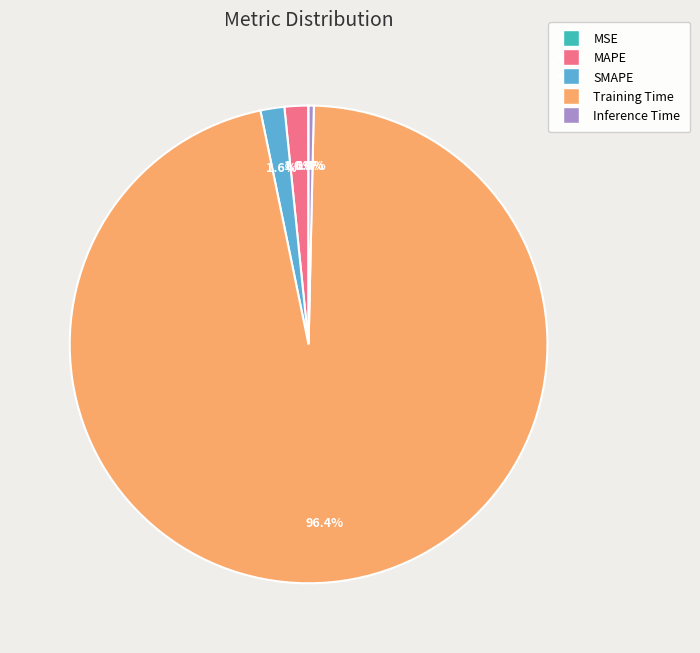

Which category has the biggest portion of the pie?

Training Time